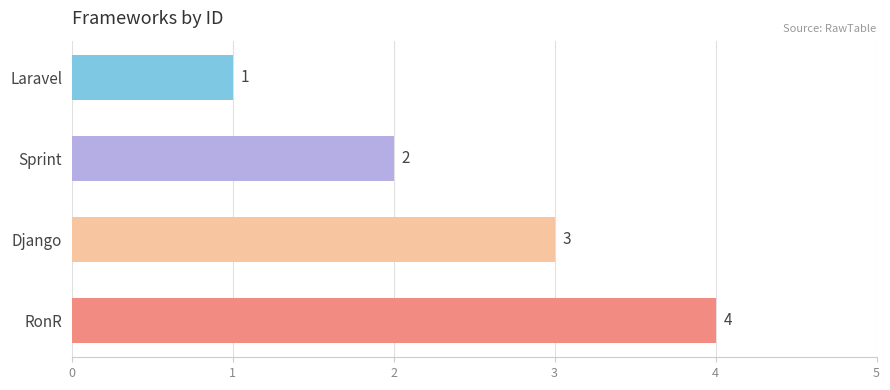

Approximately how many times larger is the value at RonR compared to Django?

1.3